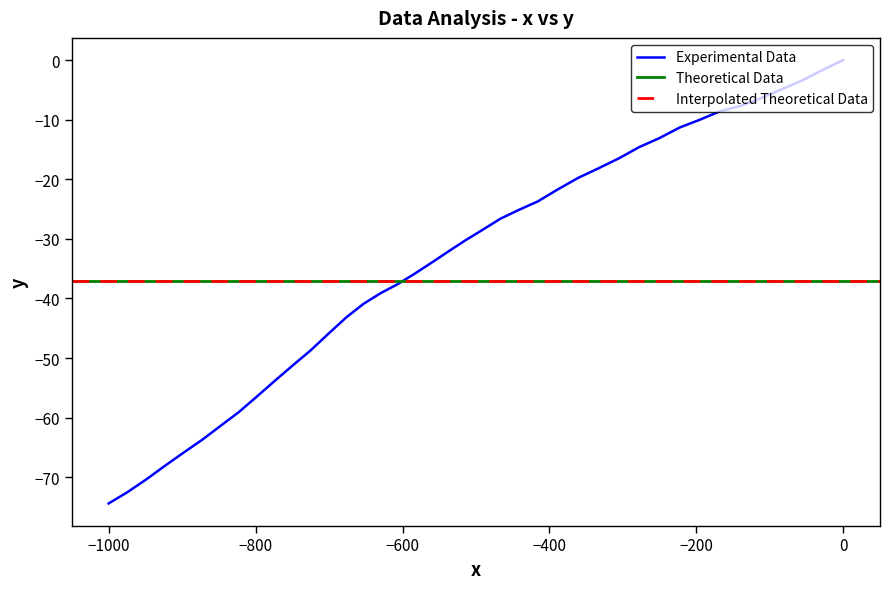

What is the minimum value shown in the chart?

-74.4